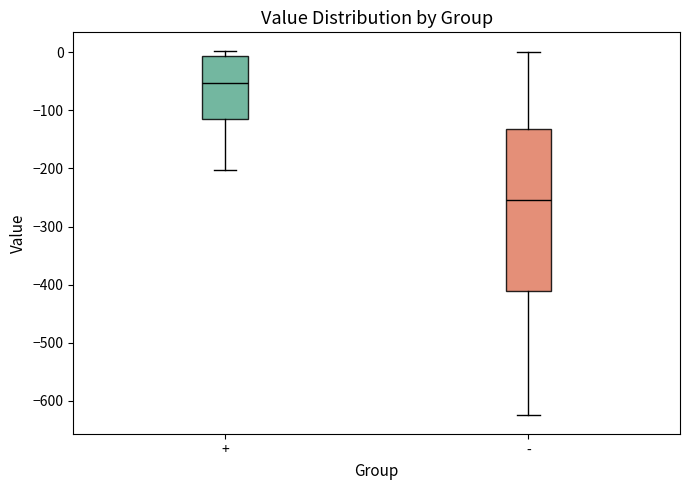

Which box has the highest median line?

+